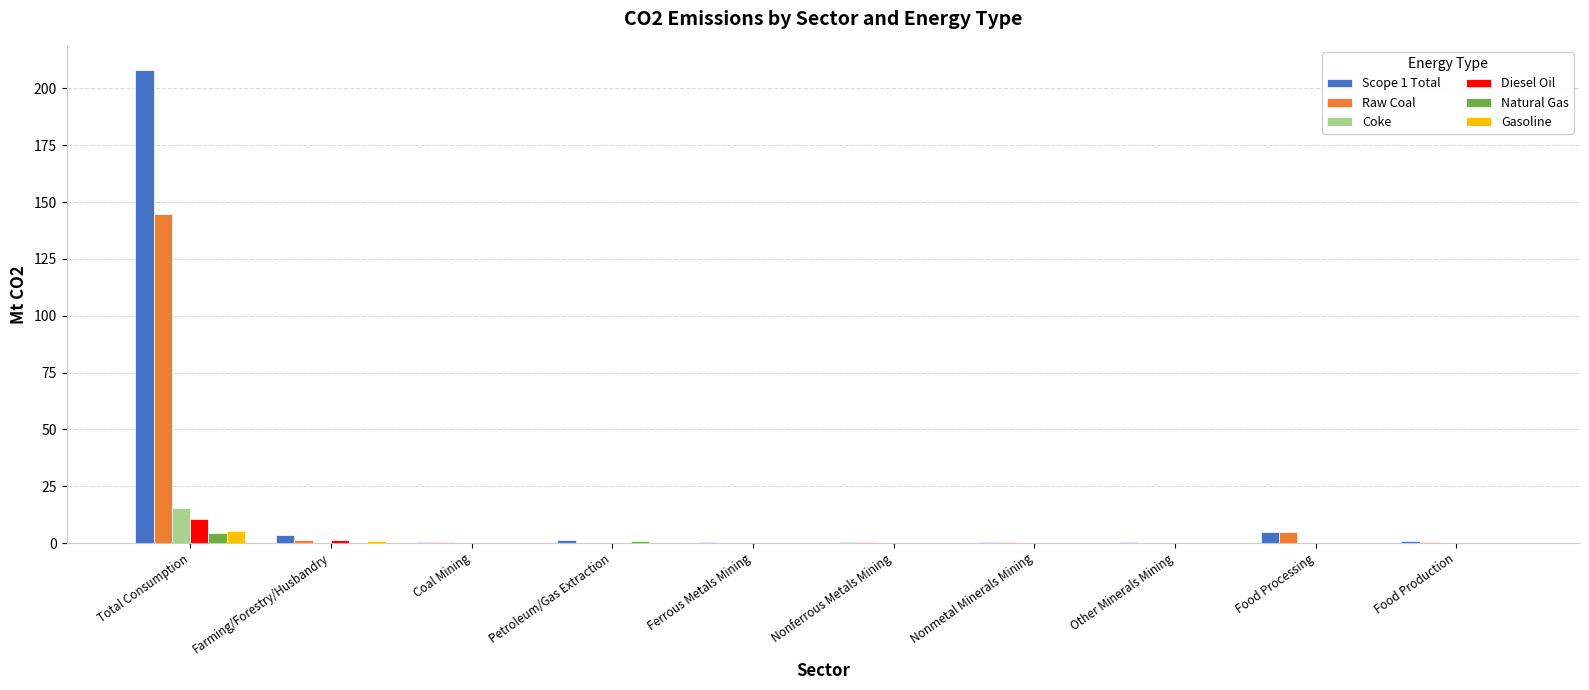

What is the difference between the Coke values at Total Consumption and Other Minerals Mining?

15.3